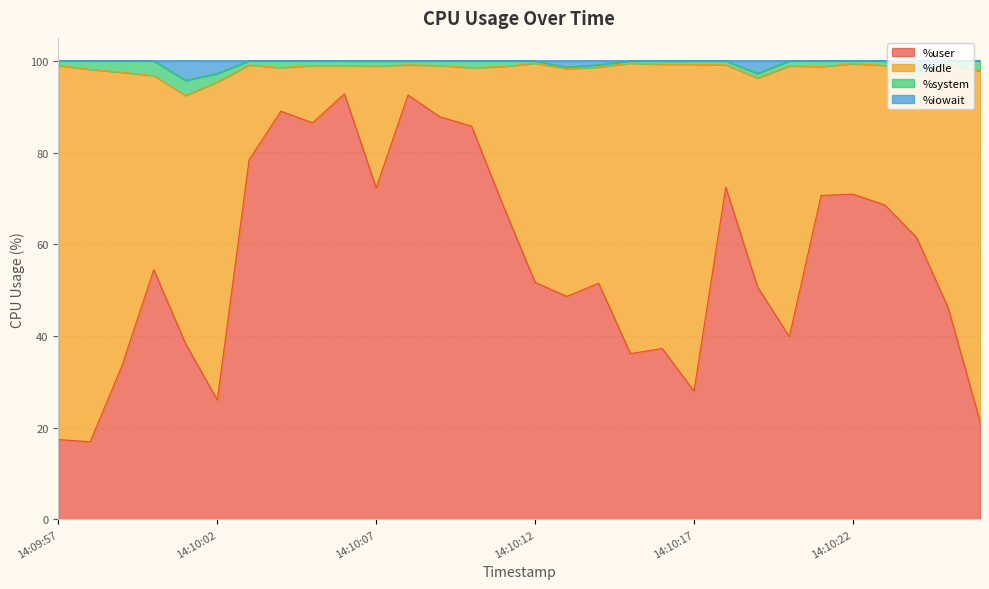

What is the lowest value of the %user series?

16.9